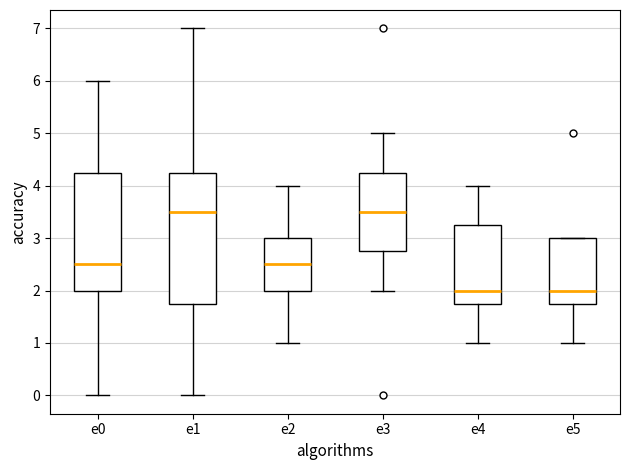

Where does the lower whisker of the box for e5 end on the y-axis? The values are not printed on the chart, so give them approximately, as read against the axis.

1.0